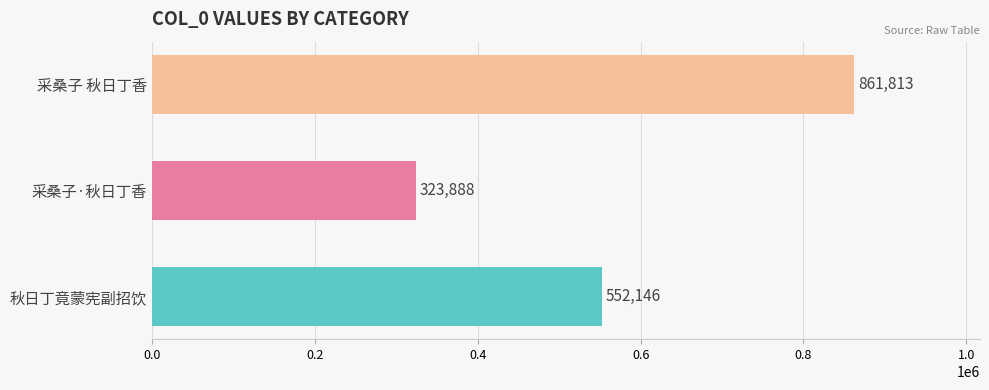

Rank the categories by value from highest to lowest.

采桑子 秋日丁香, 秋日丁竟蒙宪副招饮, 采桑子·秋日丁香